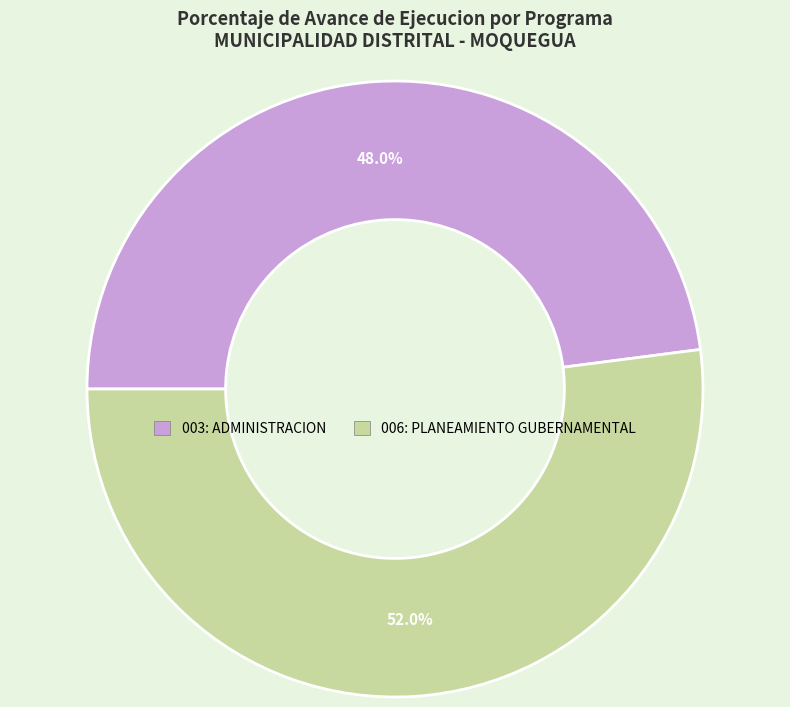

To the nearest percent, what is the difference between the 006: PLANEAMIENTO GUBERNAMENTAL and 003: ADMINISTRACION slice percentages?

4%